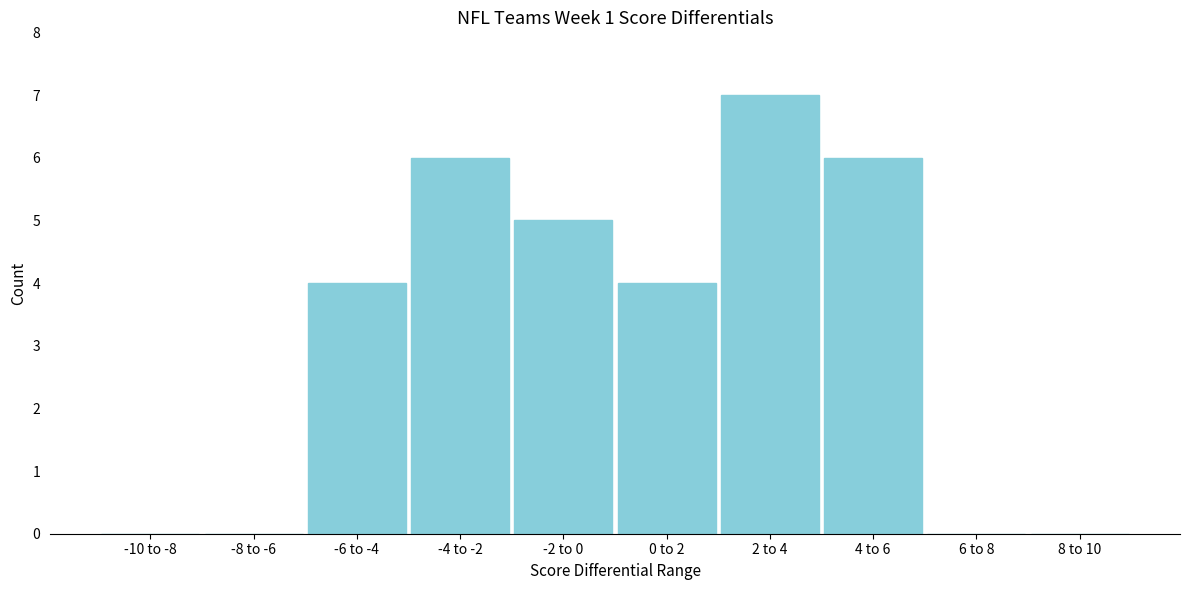

Reading right to left, transcribe all the data shown in this chart.

8 to 10=0	6 to 8=0	4 to 6=6	2 to 4=7	0 to 2=4	-2 to 0=5	-4 to -2=6	-6 to -4=4	-8 to -6=0	-10 to -8=0